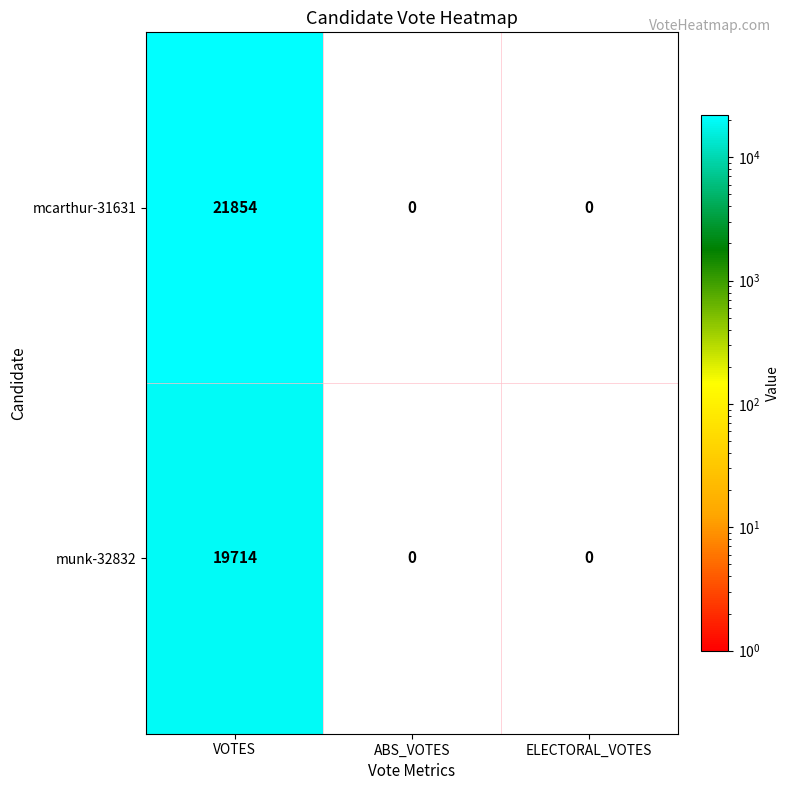

The value of mcarthur-31631 at ELECTORAL_VOTES is 0. True or false?

True